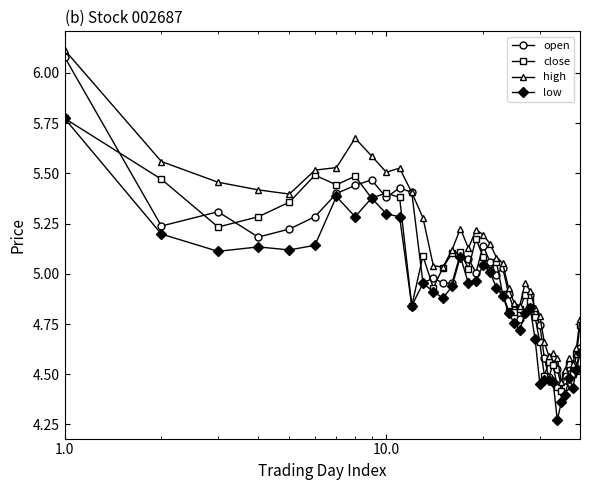

After their last crossing, which series has the higher values: open or close?

close